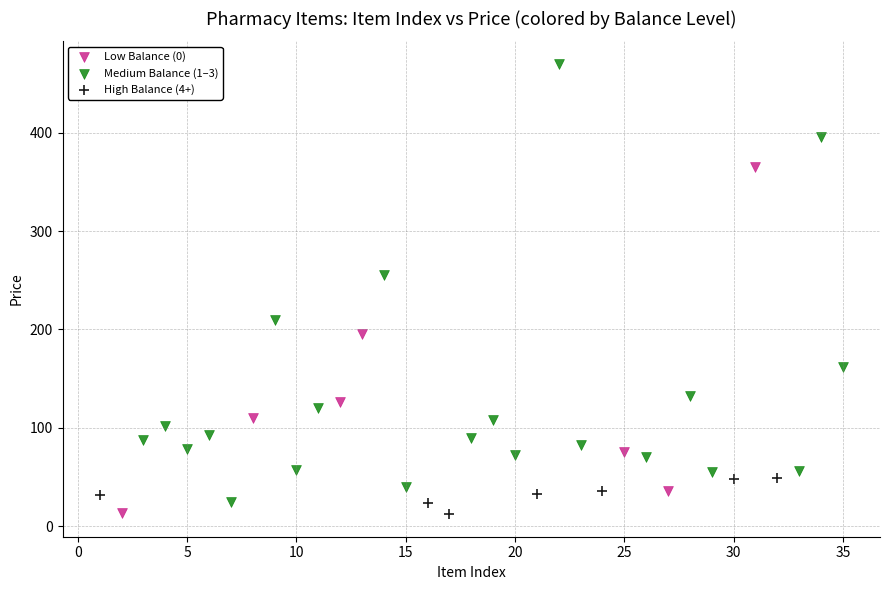

Which series has the widest spread of Y values?

Medium Balance (1–3)